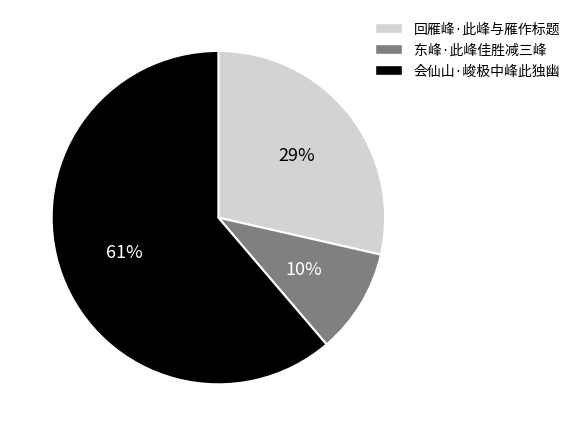

Which slice is the smallest?

东峰·此峰佳胜减三峰